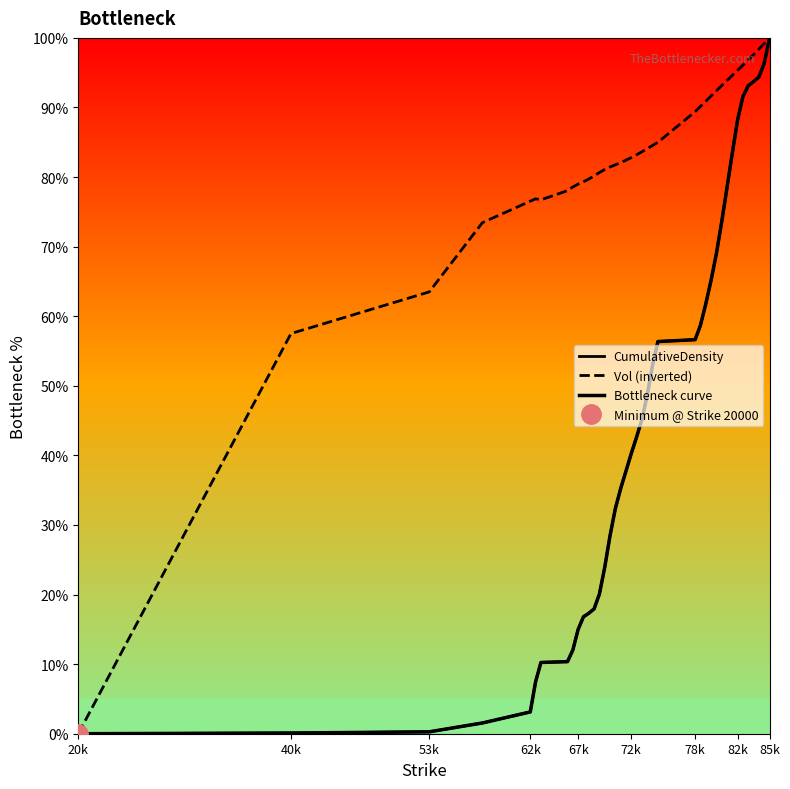

In Vol (inverted), how many points are higher than both neighbors (excluding endpoints)?

1